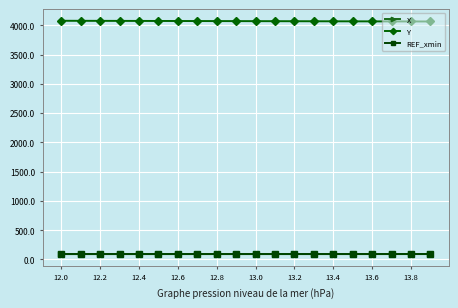

At how many categories does at least one series exceed 169?

20